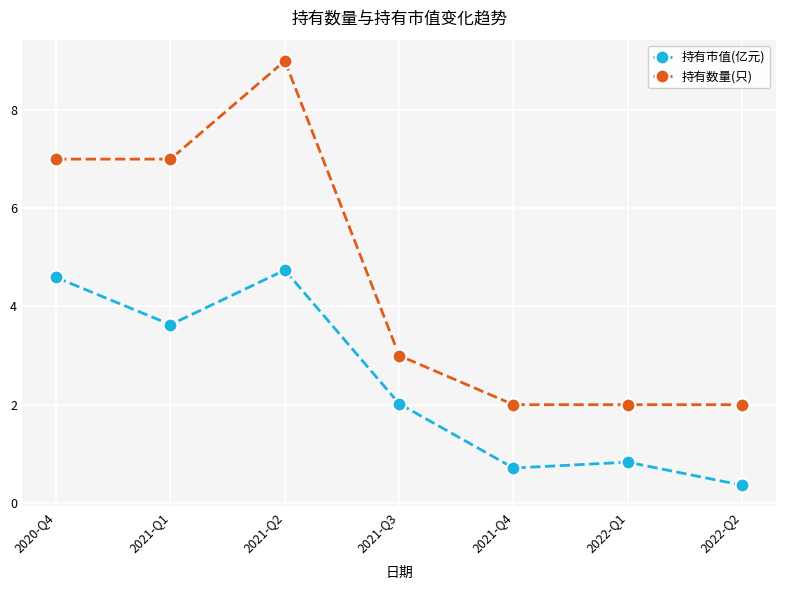

What is the difference between the second highest and minimum values in the 持有数量(只) series?

5.0